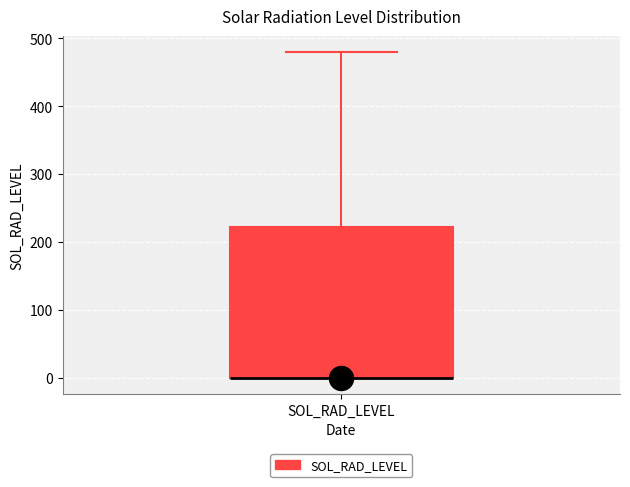

Where is the upper edge of the box for SOL_RAD_LEVEL on the y-axis? The values are not printed on the chart, so give them approximately, as read against the axis.

220